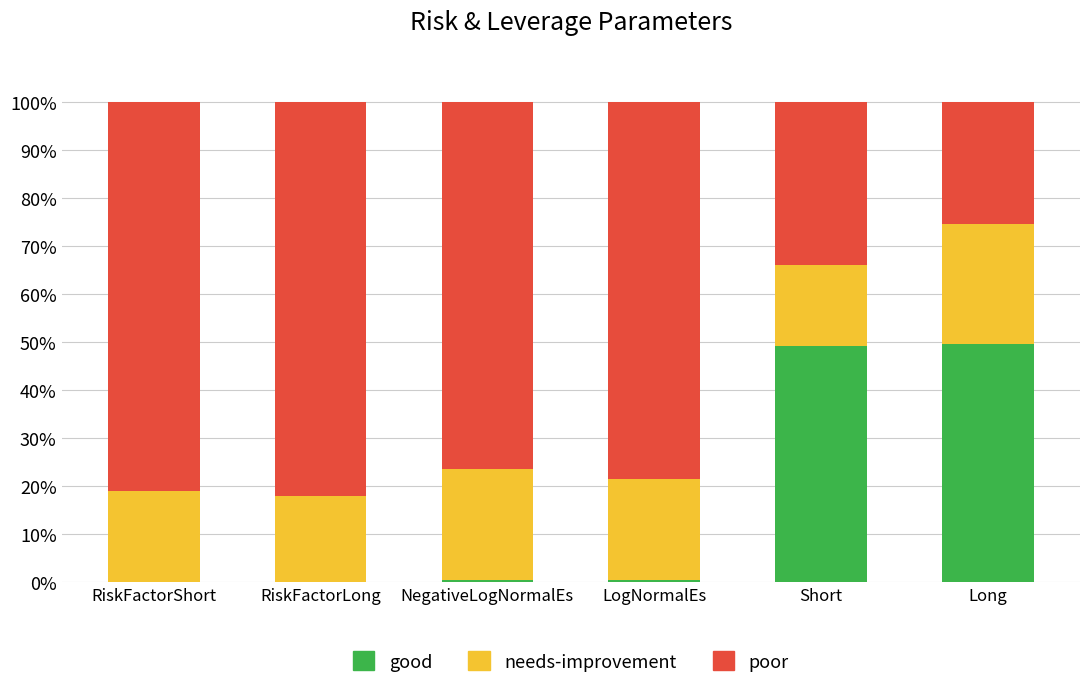

Read the good value at Short.

49.2